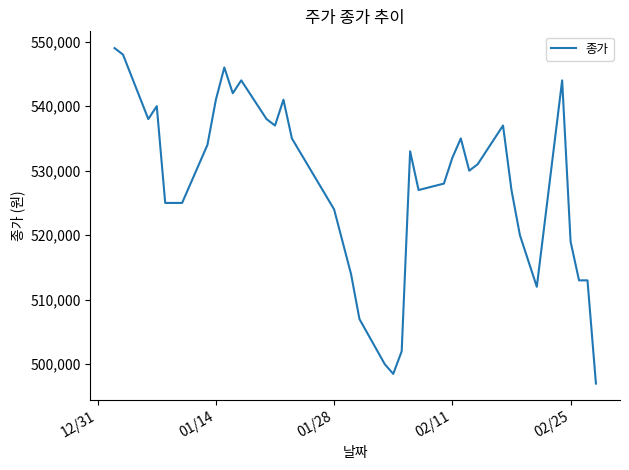

What is the maximum value shown in the chart?

549000